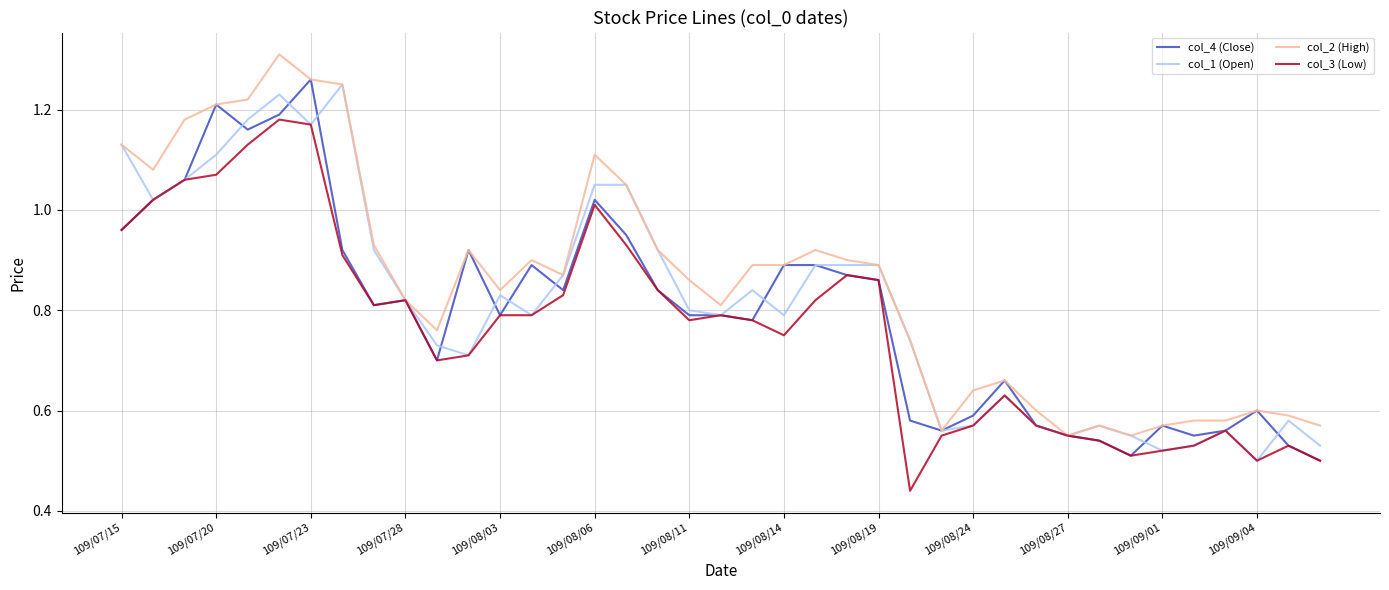

Which series has the largest total across all categories?

col_2 (High)